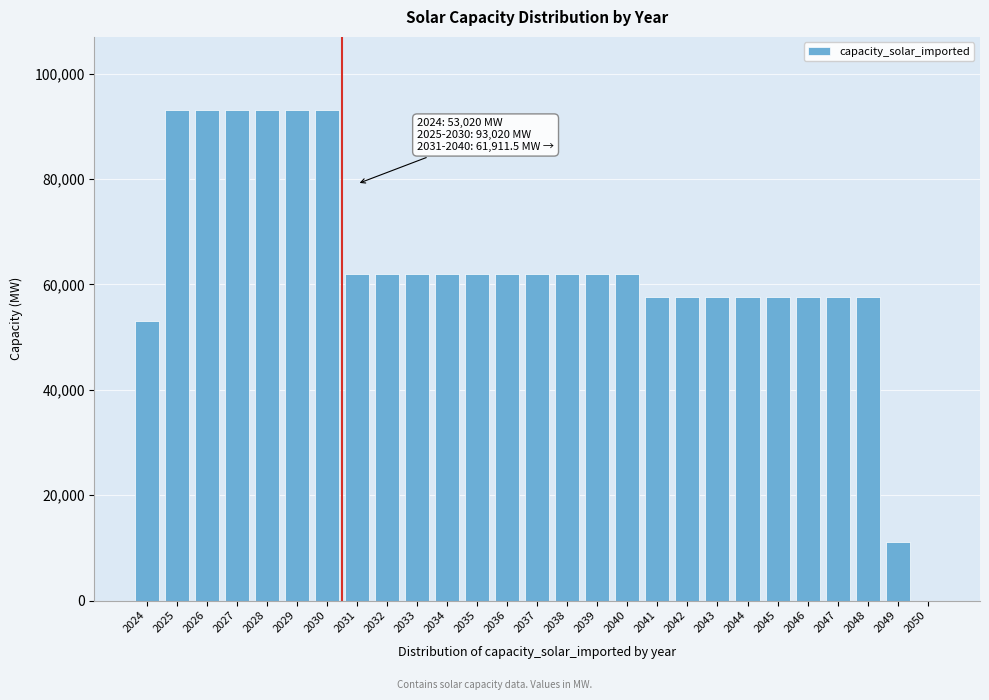

What is the sum of all values?

1702534.9